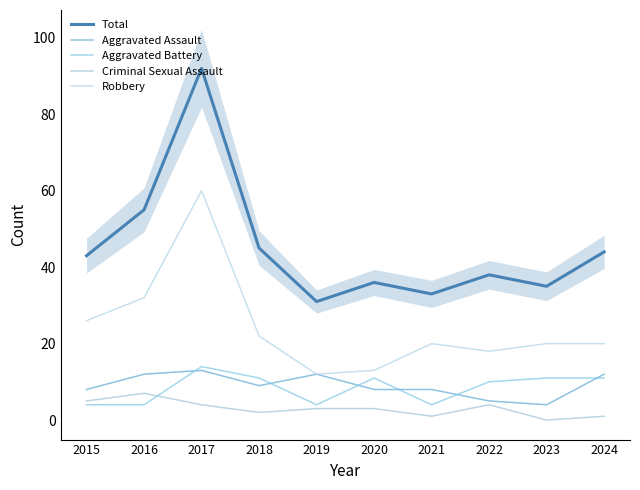

Where does the Robbery series first go above 20?

2015